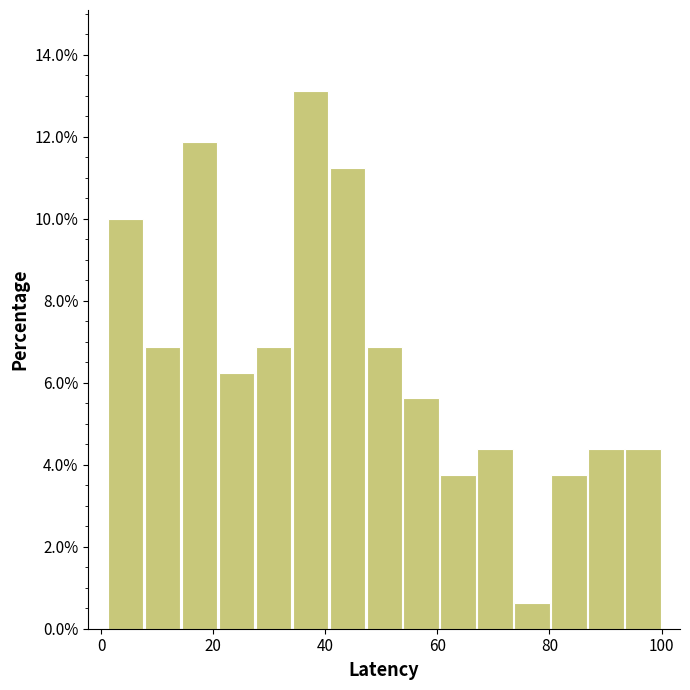

Read against the x-axis, roughly where is the centre of the tallest bar?

38